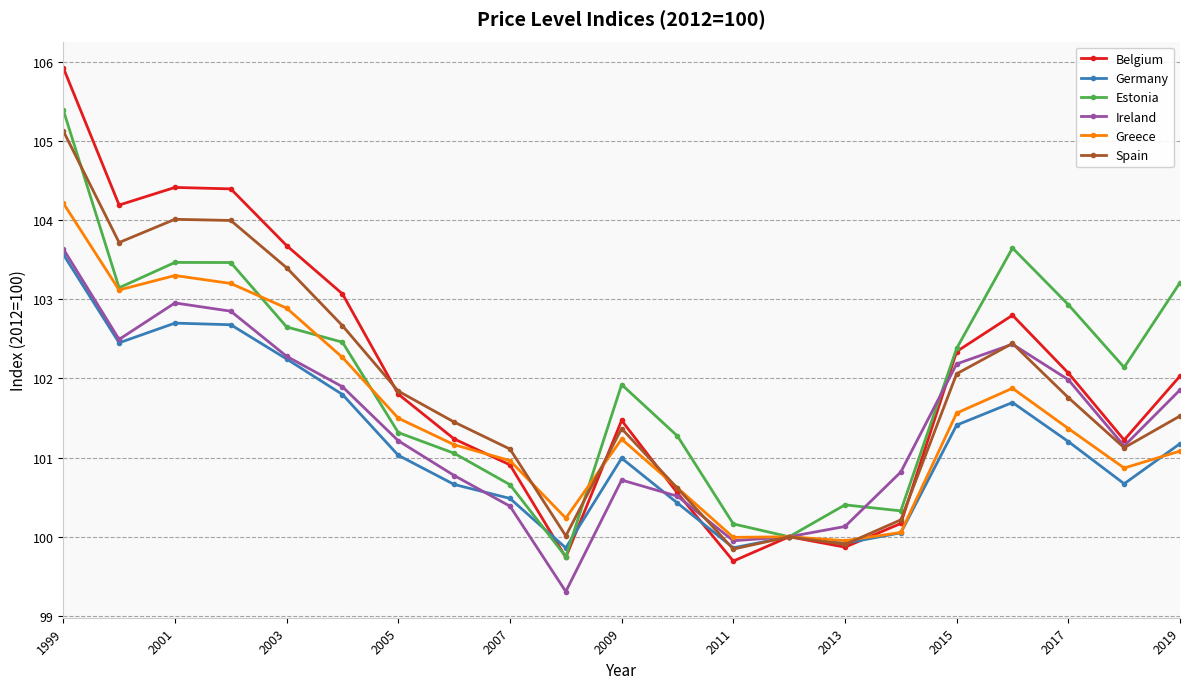

What is the maximum value shown in the chart?

105.9